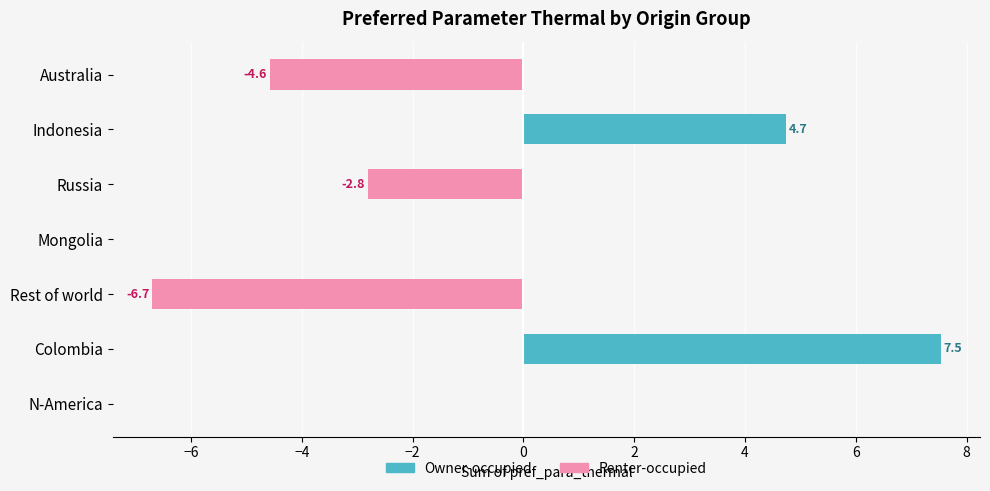

Between Australia and Colombia, which is larger?

Colombia